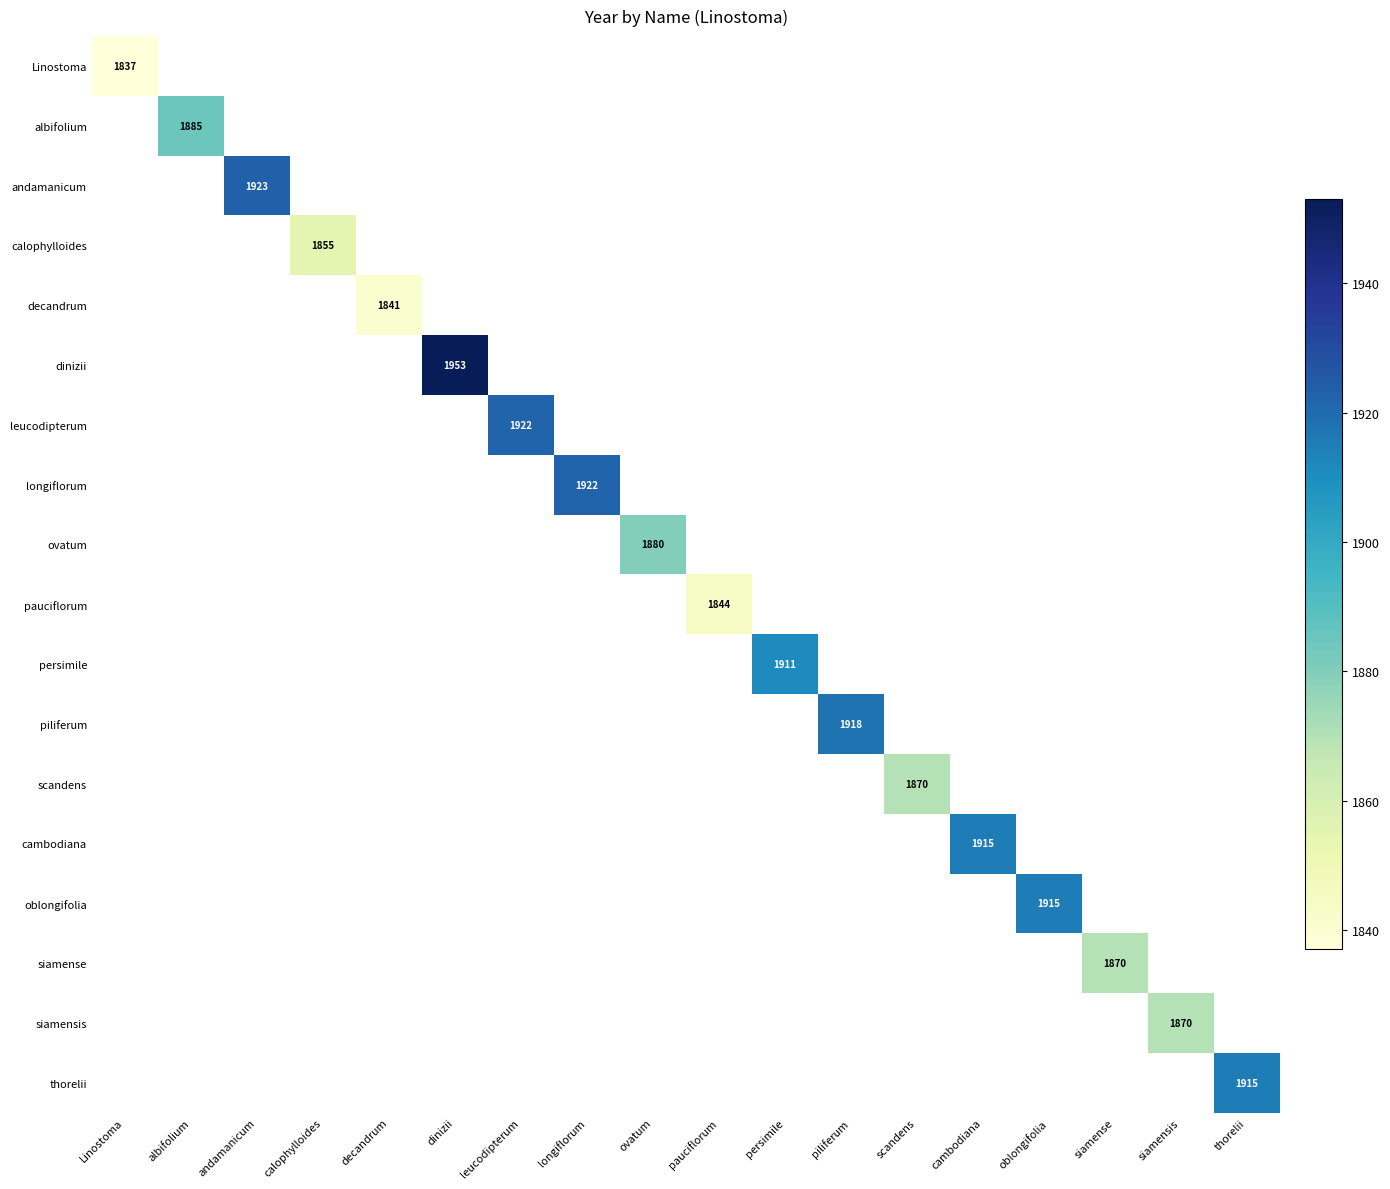

Is it true that longiflorum equals -808 at andamanicum?

False